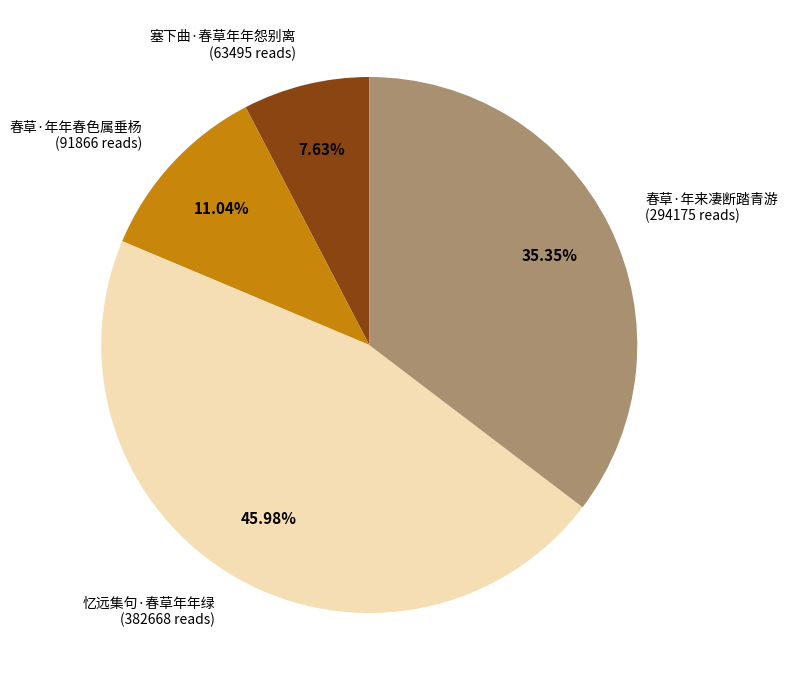

What percentage is NOT represented by 春草·年来凄断踏青游?

64.7%